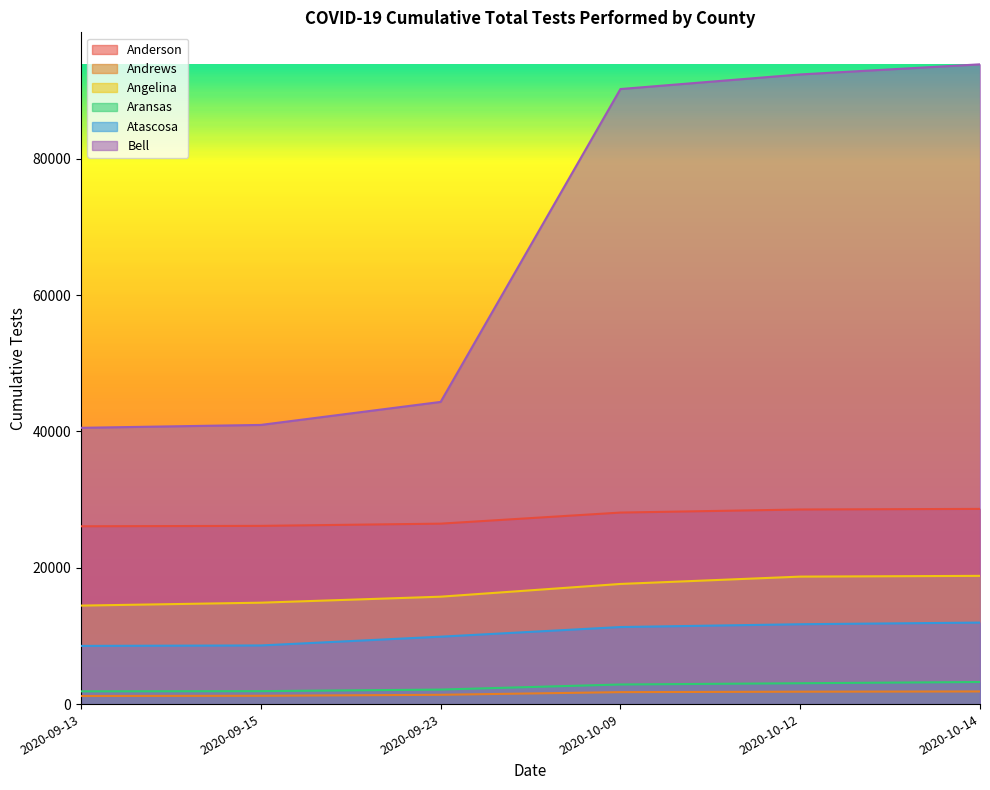

What is the difference between the maximum and minimum values in the Angelina series?

4363